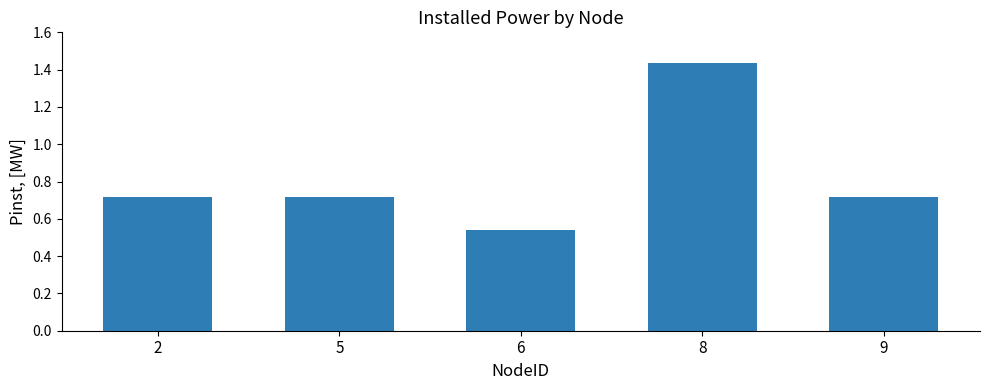

What is the difference between the maximum and minimum values?

0.9